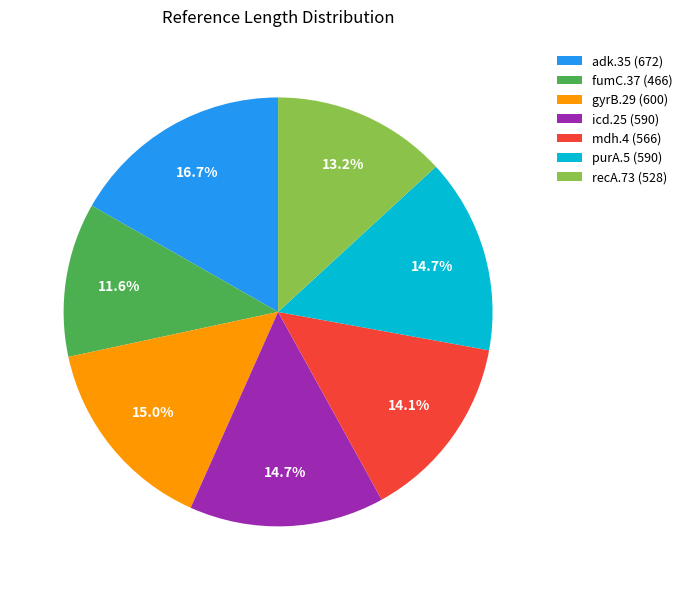

Does fumC.37 account for over 50% of the chart?

No